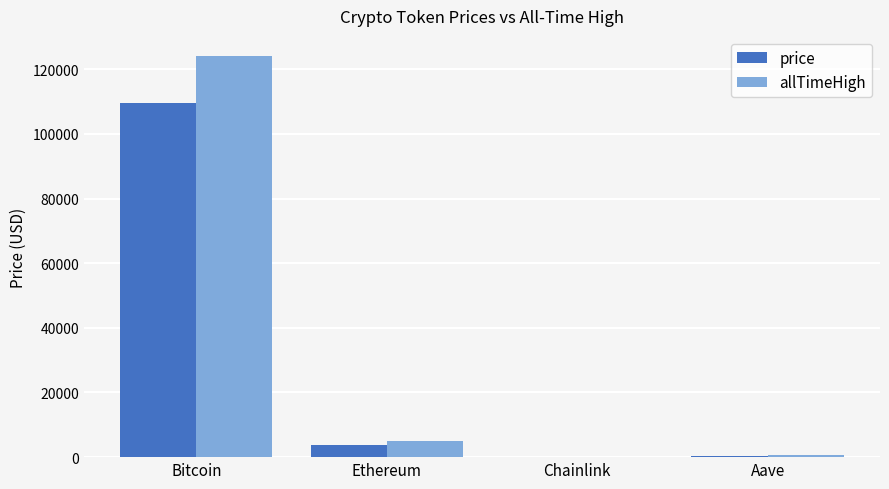

At which label does allTimeHigh first exceed 4946?

Bitcoin